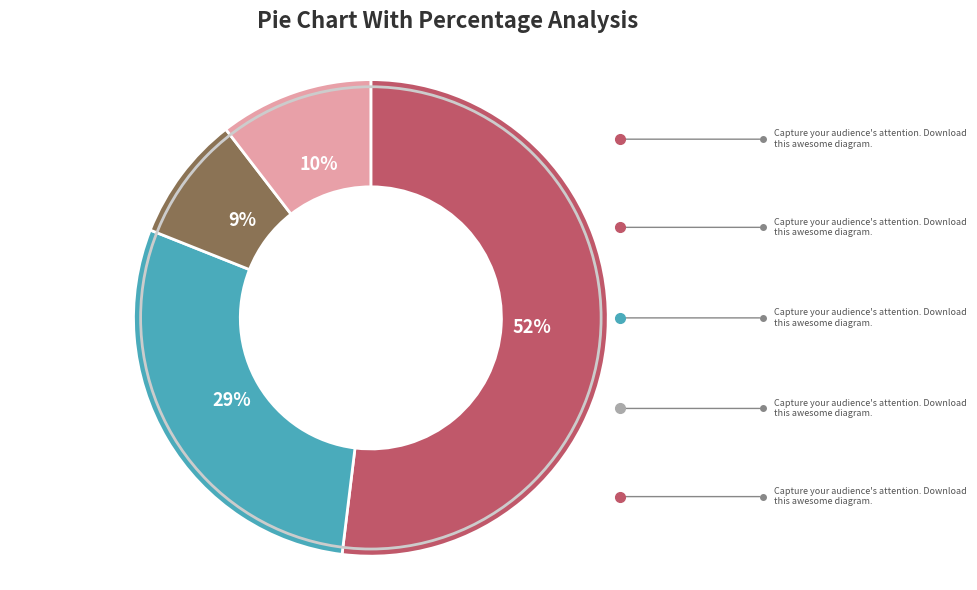

Is there a majority slice in this chart?

Yes